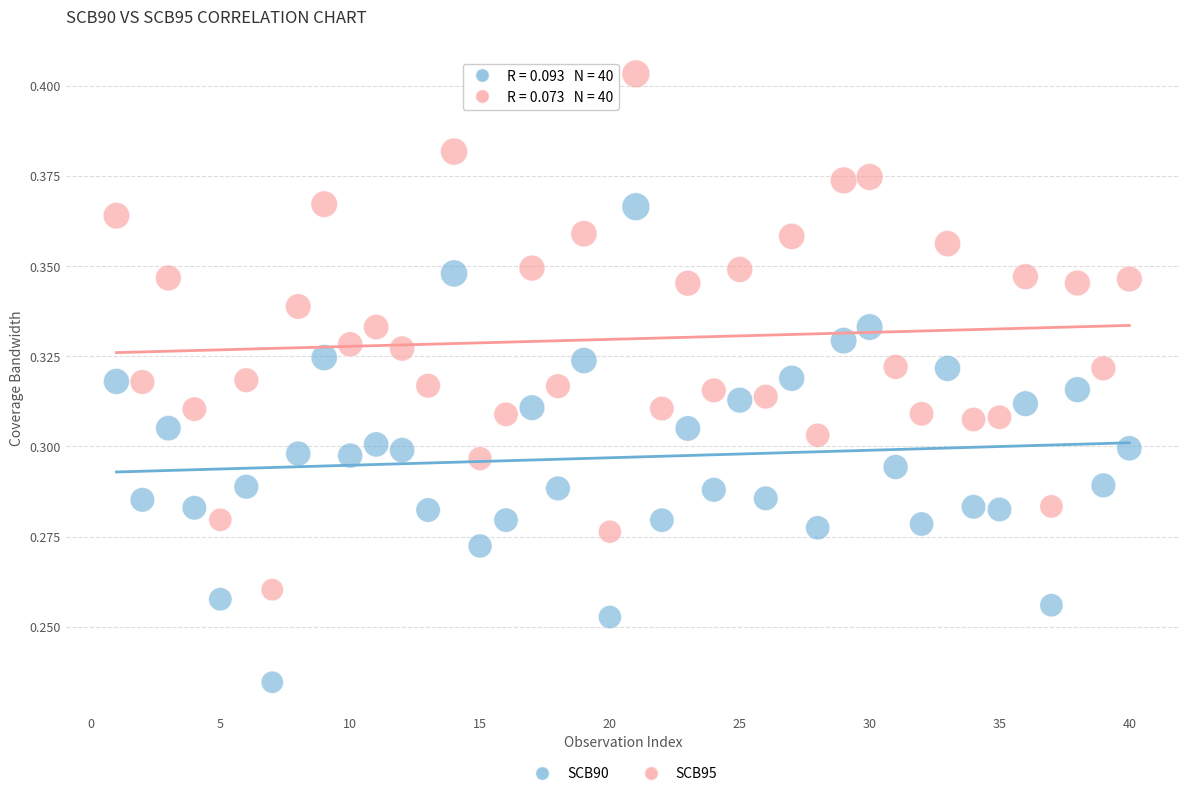

Which series has the widest spread of Y values?

SCB95